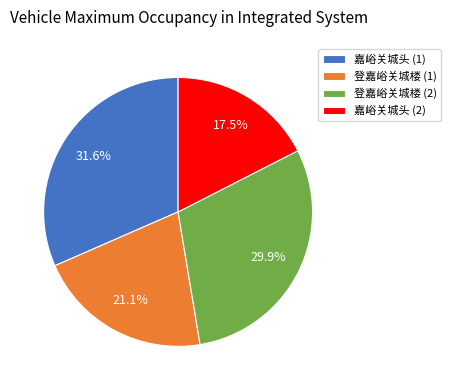

What is the smallest slice in the pie chart?

嘉峪关城头 (2)